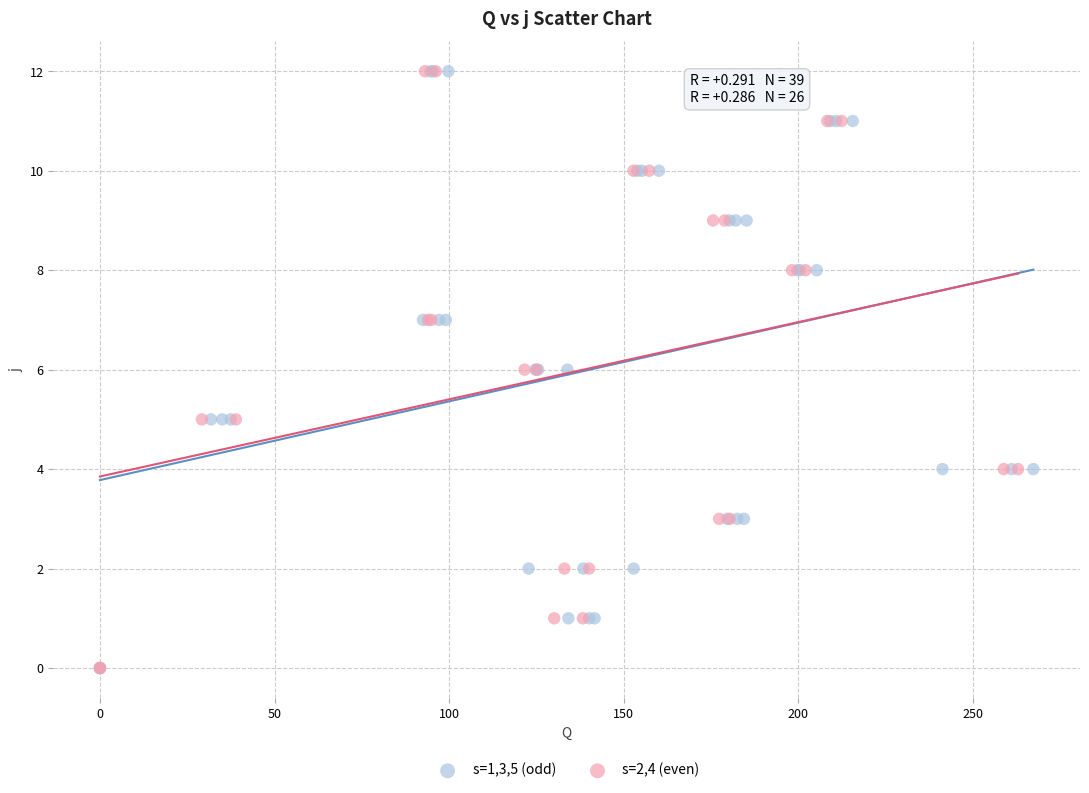

What are all the series names shown in the legend?

s=1,3,5 (odd), s=2,4 (even)